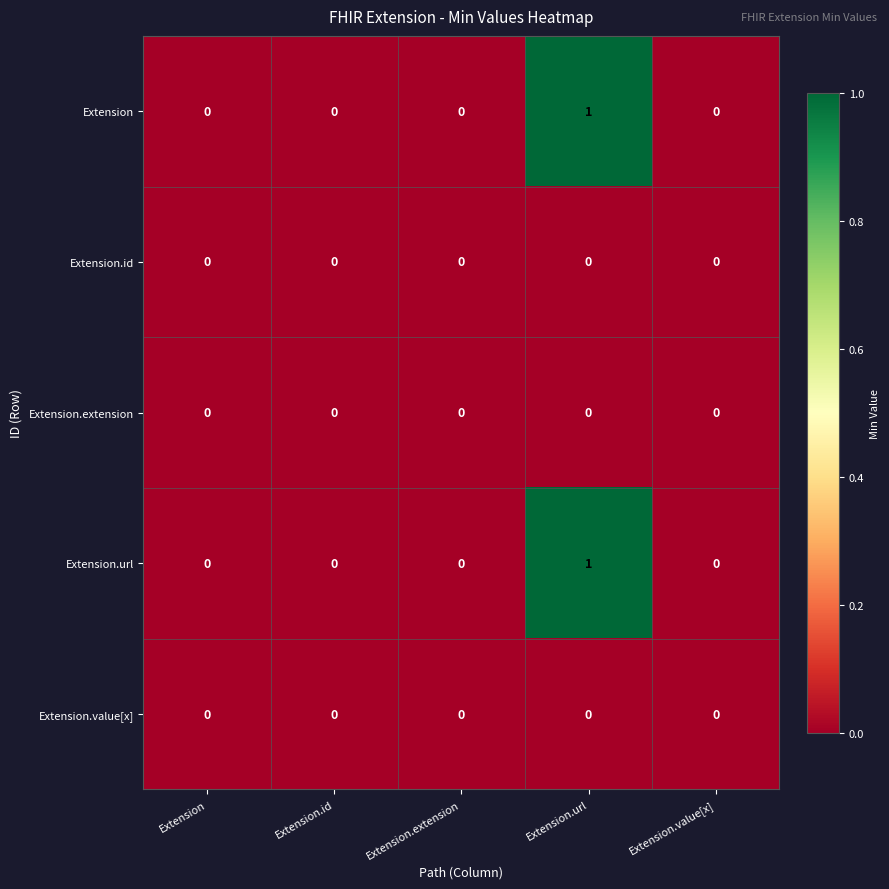

Reading right to left, transcribe all the data shown in this chart.

Extension: Extension.value[x]=0	Extension.url=1	Extension.extension=0	Extension.id=0	Extension=0
Extension.id: Extension.value[x]=0	Extension.url=0	Extension.extension=0	Extension.id=0	Extension=0
Extension.extension: Extension.value[x]=0	Extension.url=0	Extension.extension=0	Extension.id=0	Extension=0
Extension.url: Extension.value[x]=0	Extension.url=1	Extension.extension=0	Extension.id=0	Extension=0
Extension.value[x]: Extension.value[x]=0	Extension.url=0	Extension.extension=0	Extension.id=0	Extension=0